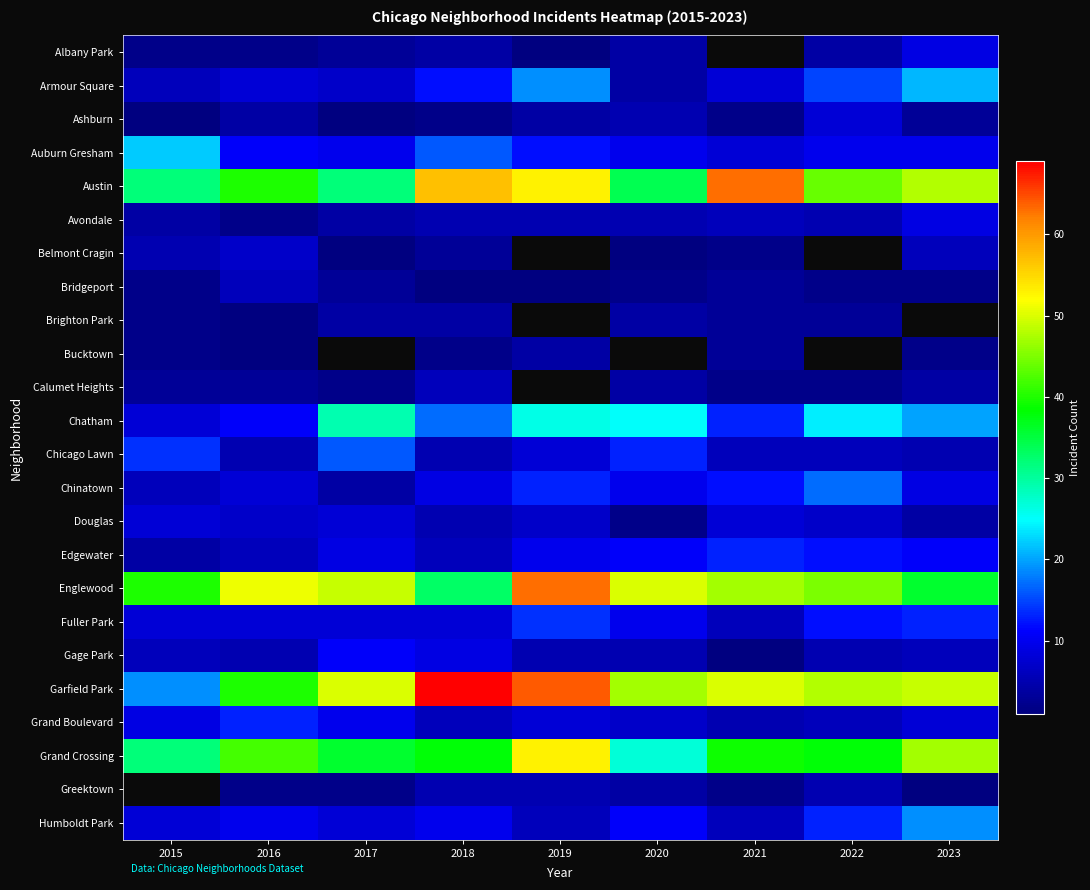

Which series has the largest total across all categories?

Garfield Park